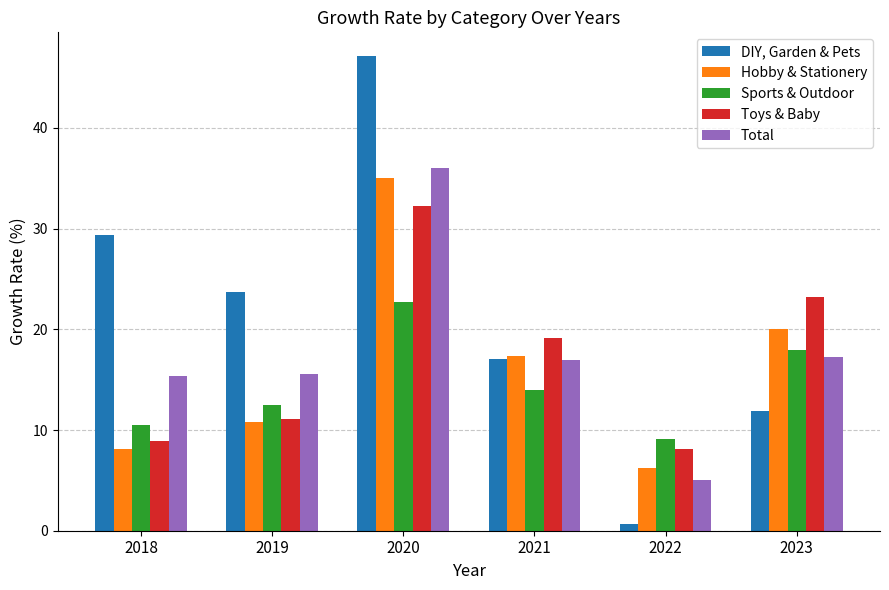

What is the minimum value shown in the chart?

0.7